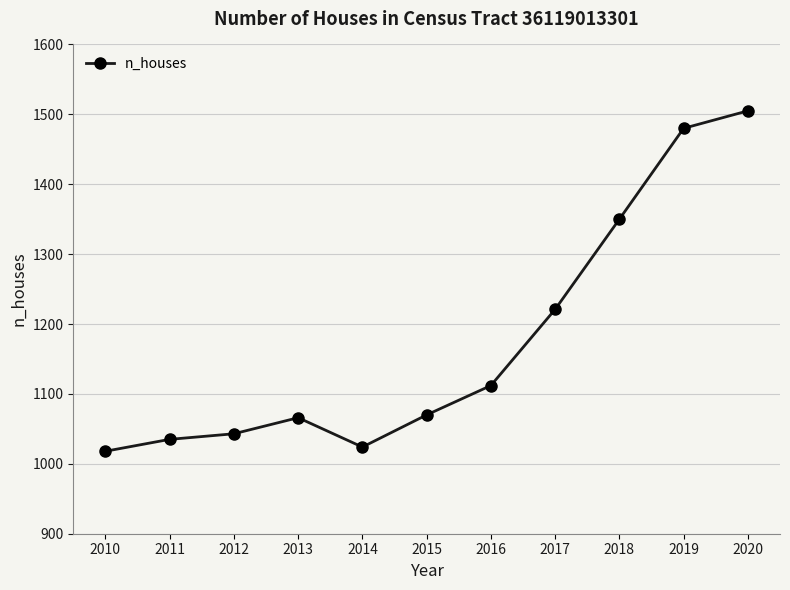

At which category does the data reach its first local valley?

2014